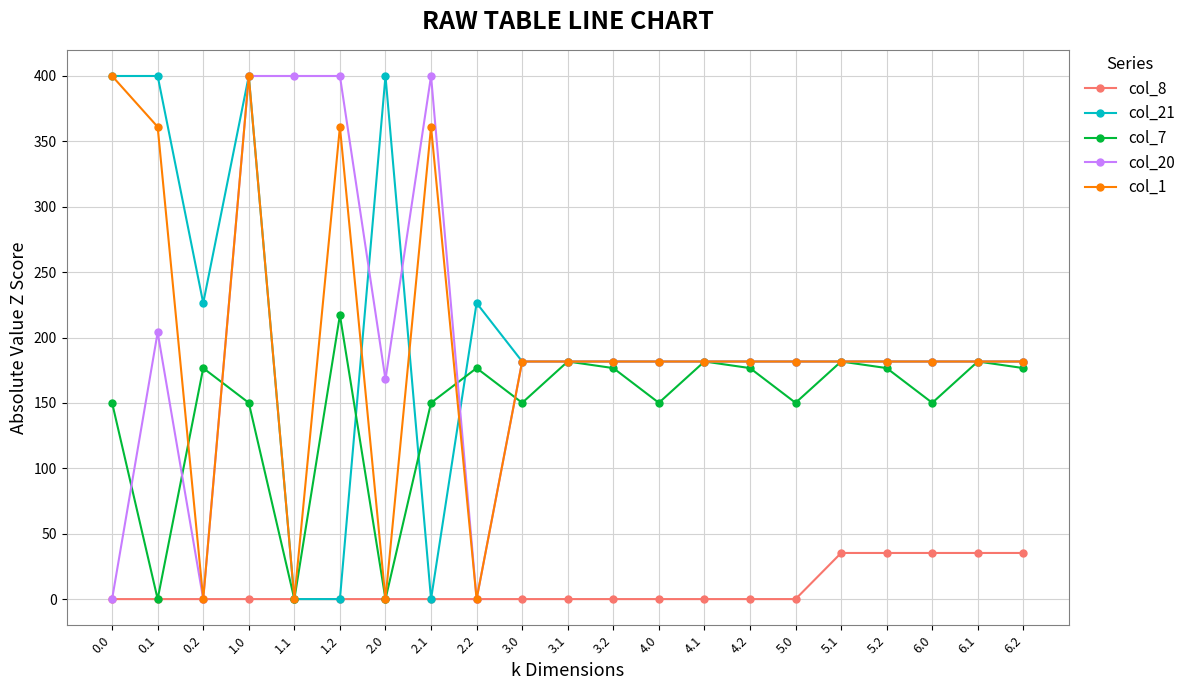

Is the value of col_20 at 1.0 greater than the value of col_7 at 3.1?

Yes